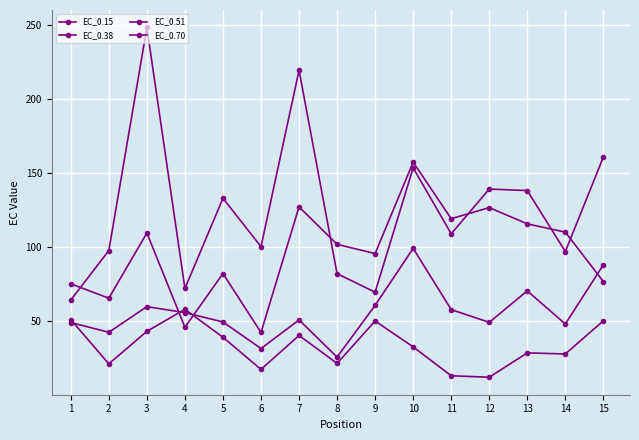

Which series has the largest total across all categories?

EC_0.70